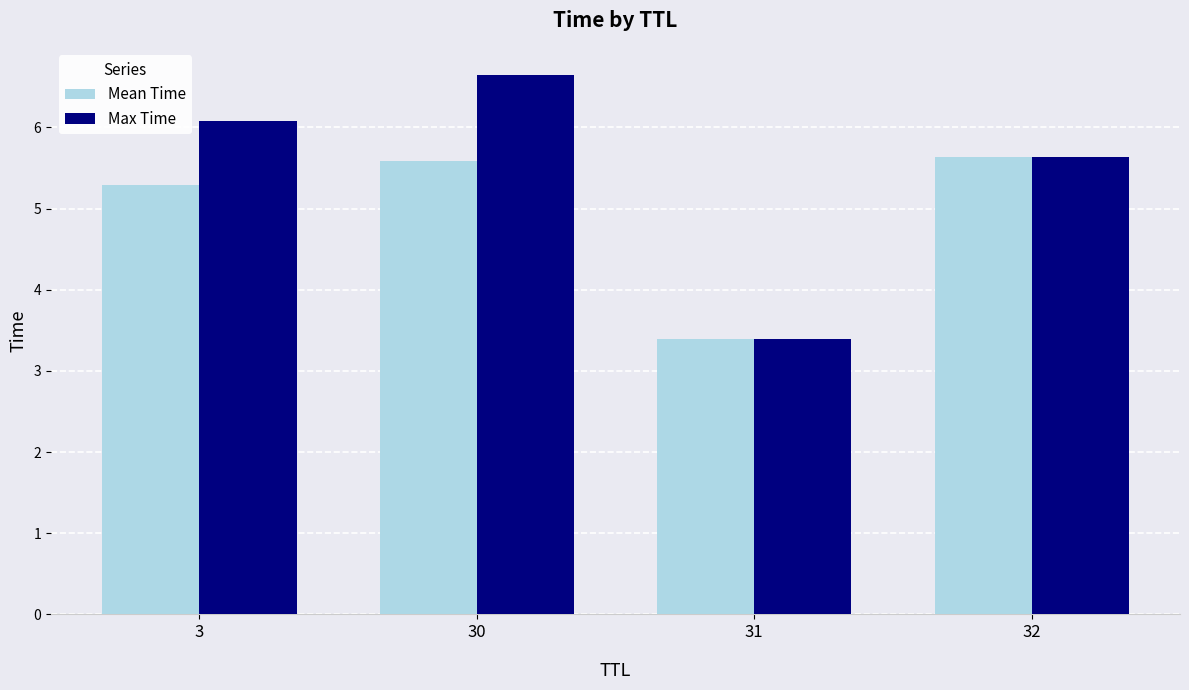

What is the approximate value of Mean Time at 30?

5.6